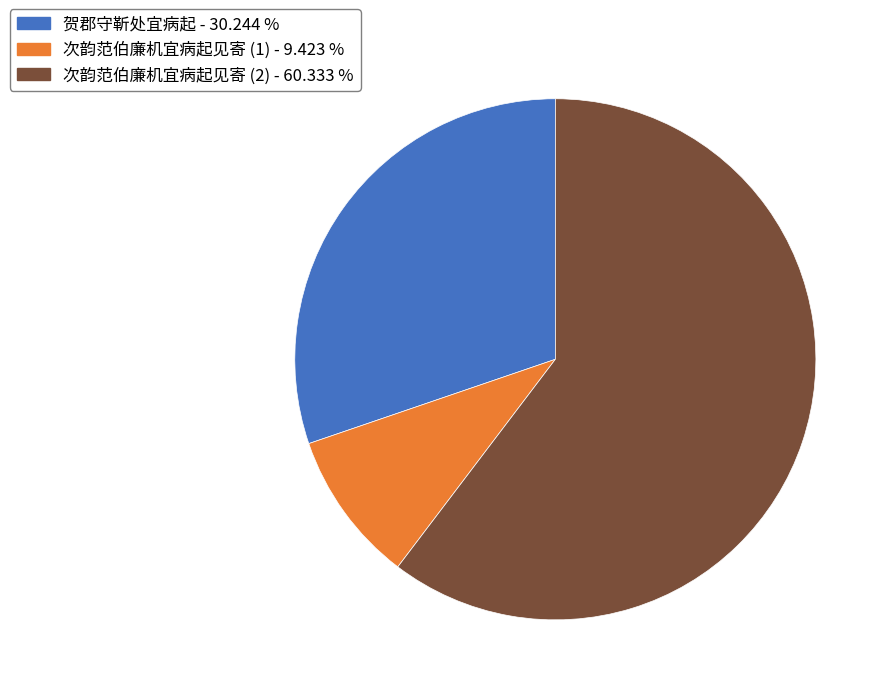

Which category has the smallest portion of the pie?

次韵范伯廉机宜病起见寄 (1) - 9.423 %